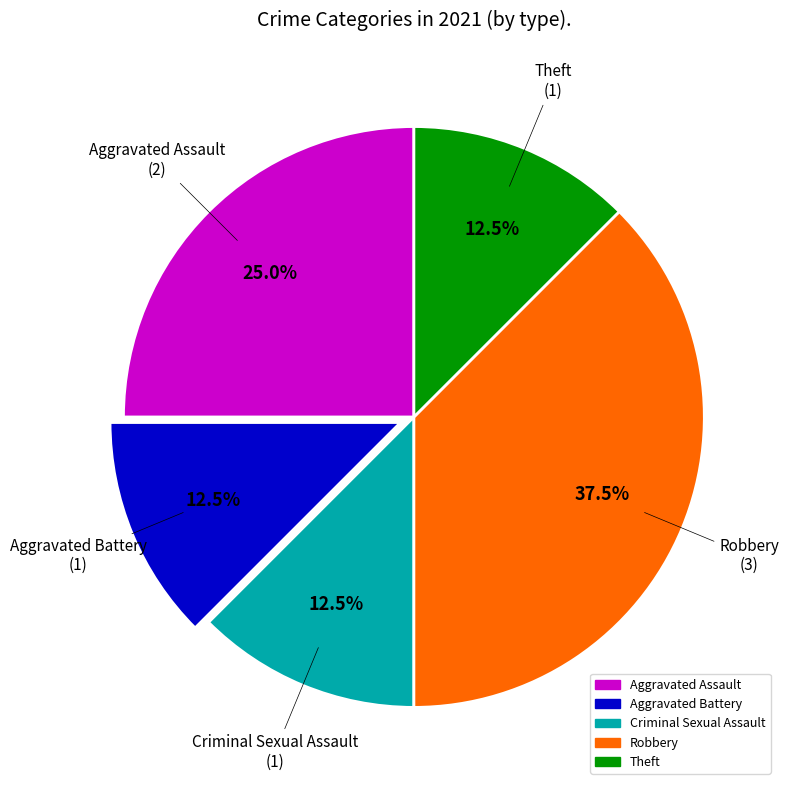

How many segments does this pie chart have?

5